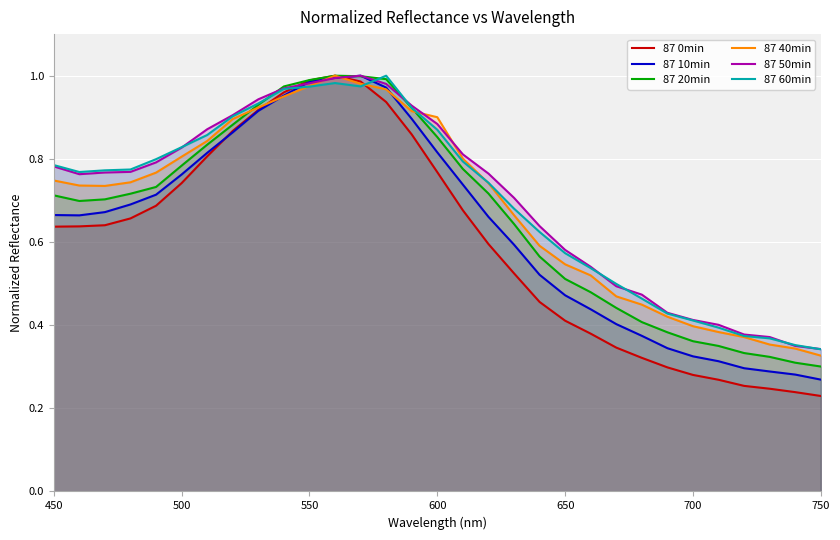

How many distinct data groups are displayed?

6